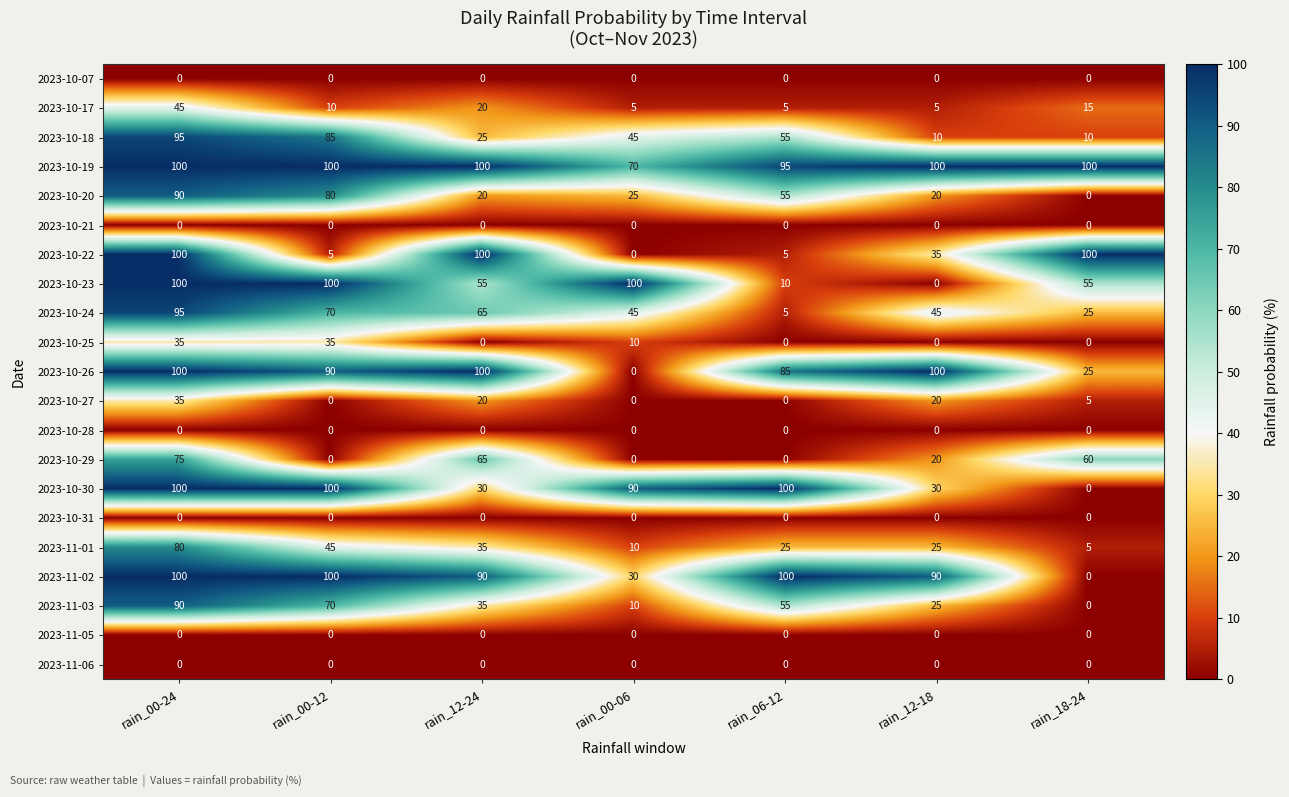

At how many categories does at least one series exceed 19?

7